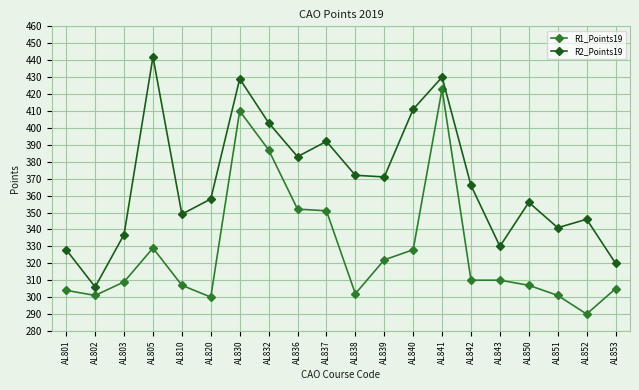

Rank the series at AL841 from lowest to highest value.

R1_Points19, R2_Points19